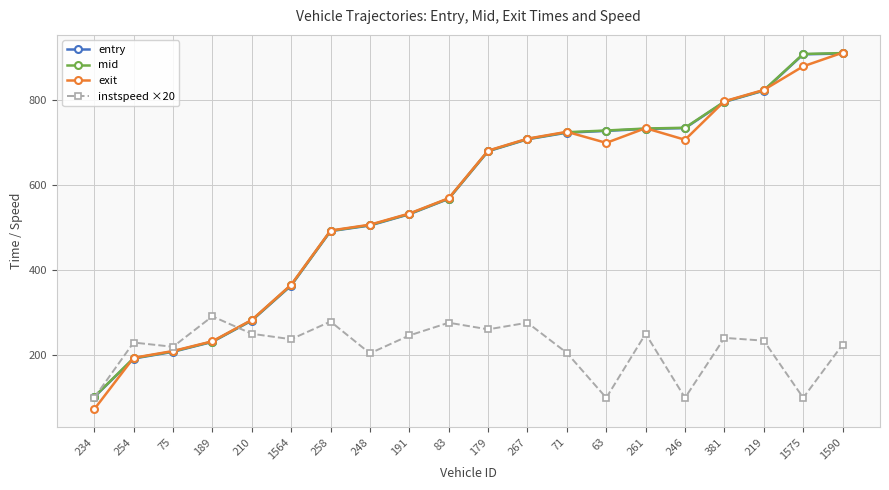

What is the highest value of the exit series?

911.5